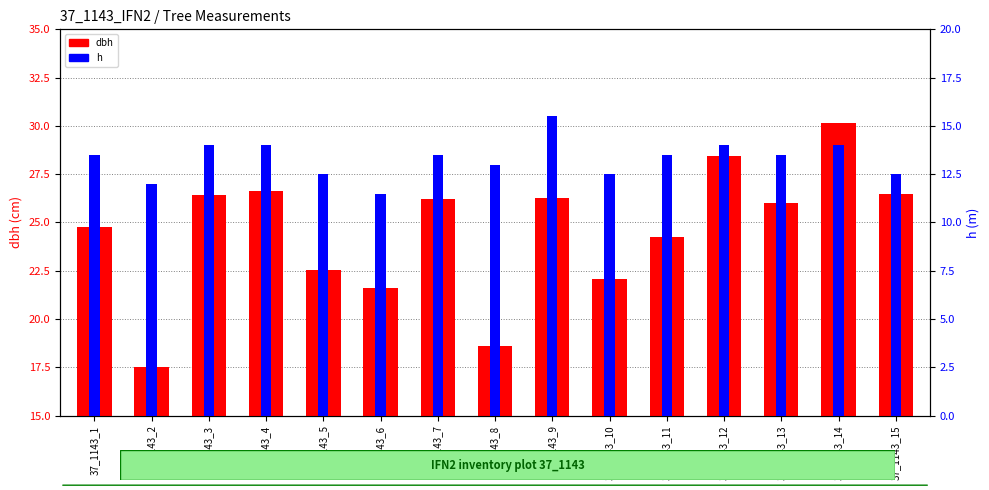

Reading right to left, transcribe all the data shown in this chart.

dbh: 37_1143_15=26.5	37_1143_14=30.1	37_1143_13=26.0	37_1143_12=28.4	37_1143_11=24.2	37_1143_10=22.1	37_1143_9=26.2	37_1143_8=18.6	37_1143_7=26.2	37_1143_6=21.6	37_1143_5=22.6	37_1143_4=26.6	37_1143_3=26.4	37_1143_2=17.5	37_1143_1=24.8
h: 37_1143_15=12.5	37_1143_14=14.0	37_1143_13=13.5	37_1143_12=14.0	37_1143_11=13.5	37_1143_10=12.5	37_1143_9=15.5	37_1143_8=13.0	37_1143_7=13.5	37_1143_6=11.5	37_1143_5=12.5	37_1143_4=14.0	37_1143_3=14.0	37_1143_2=12.0	37_1143_1=13.5